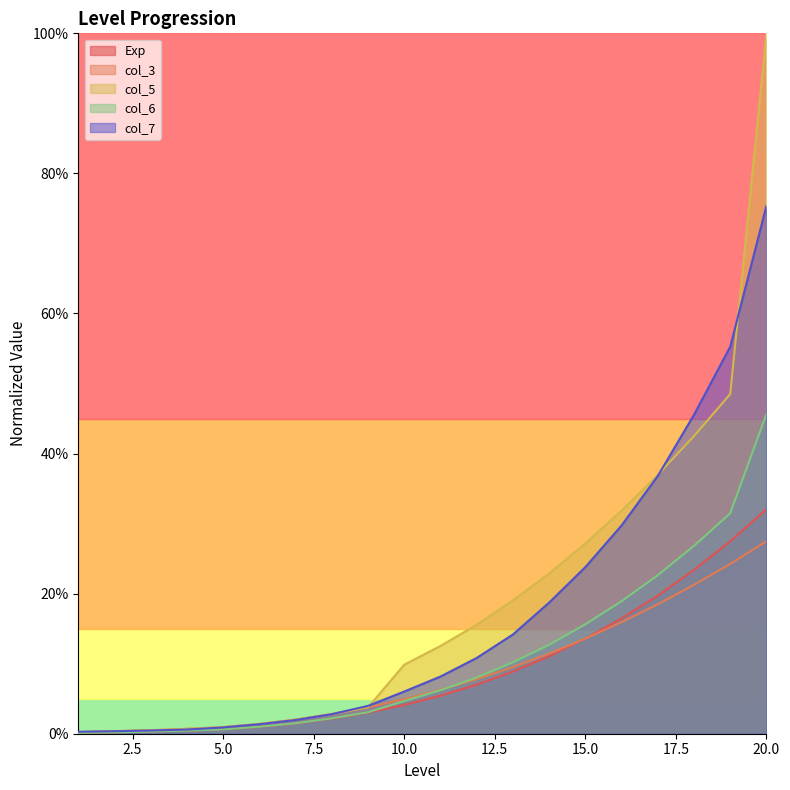

True or false: col_5 has more than 1 interior local peaks.

False